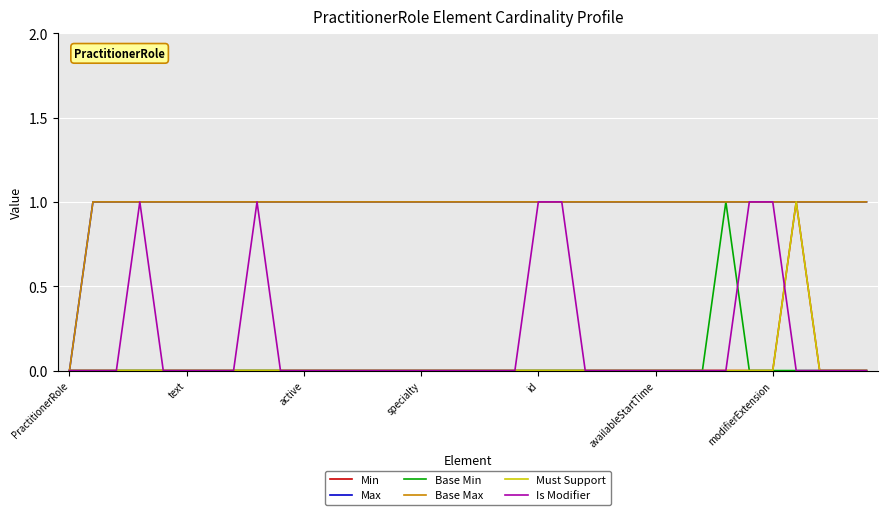

What is the label of the 17th point from the right?

18